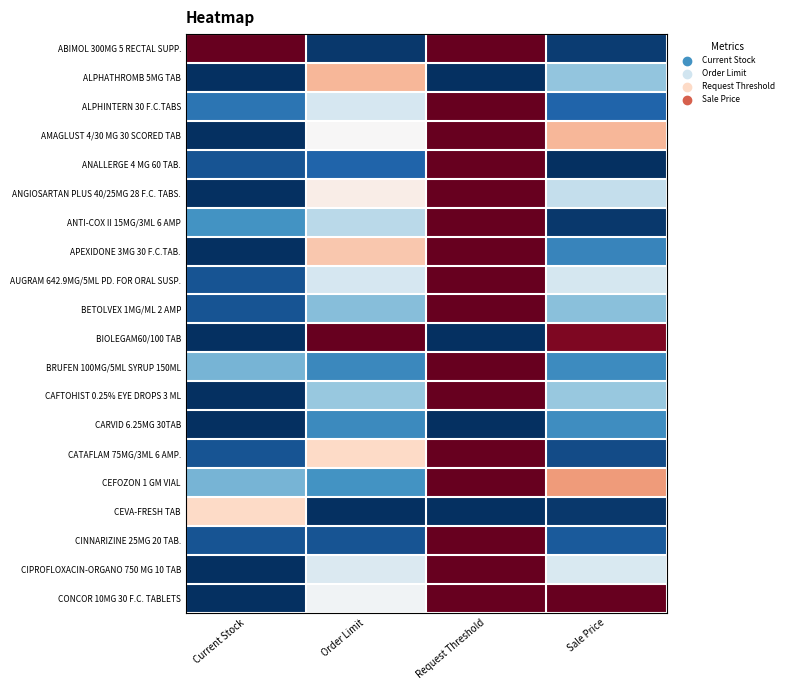

How many distinct data groups are displayed?

20